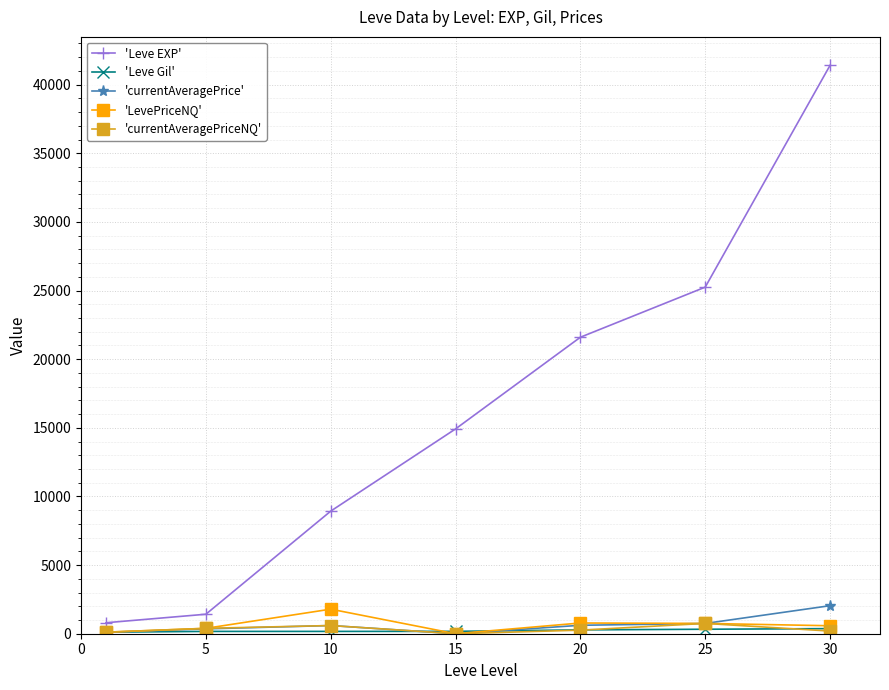

What is the difference between the maximum and second lowest values in the 'currentAveragePrice' series?

1943.1